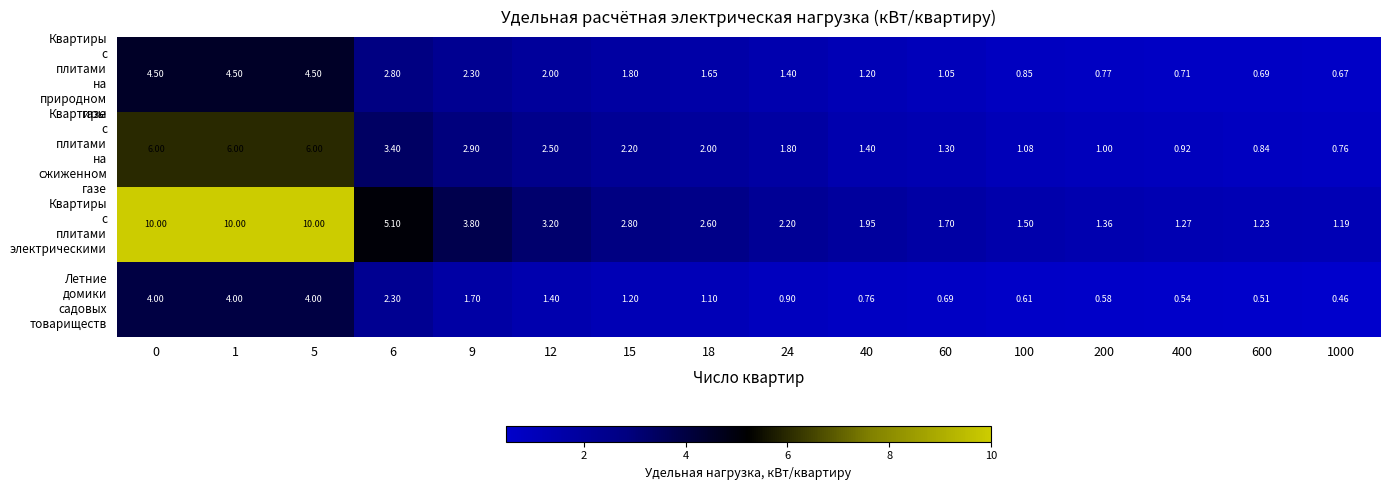

Which series has the widest spread of values?

row_2